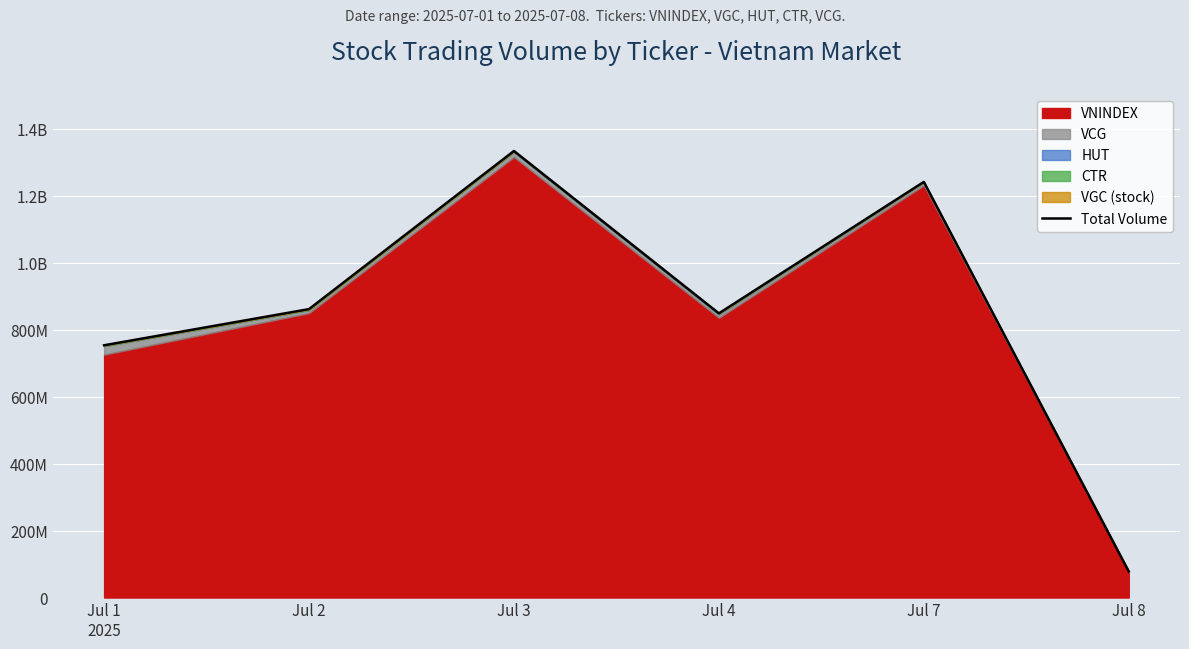

How many lines are shown in the chart?

1